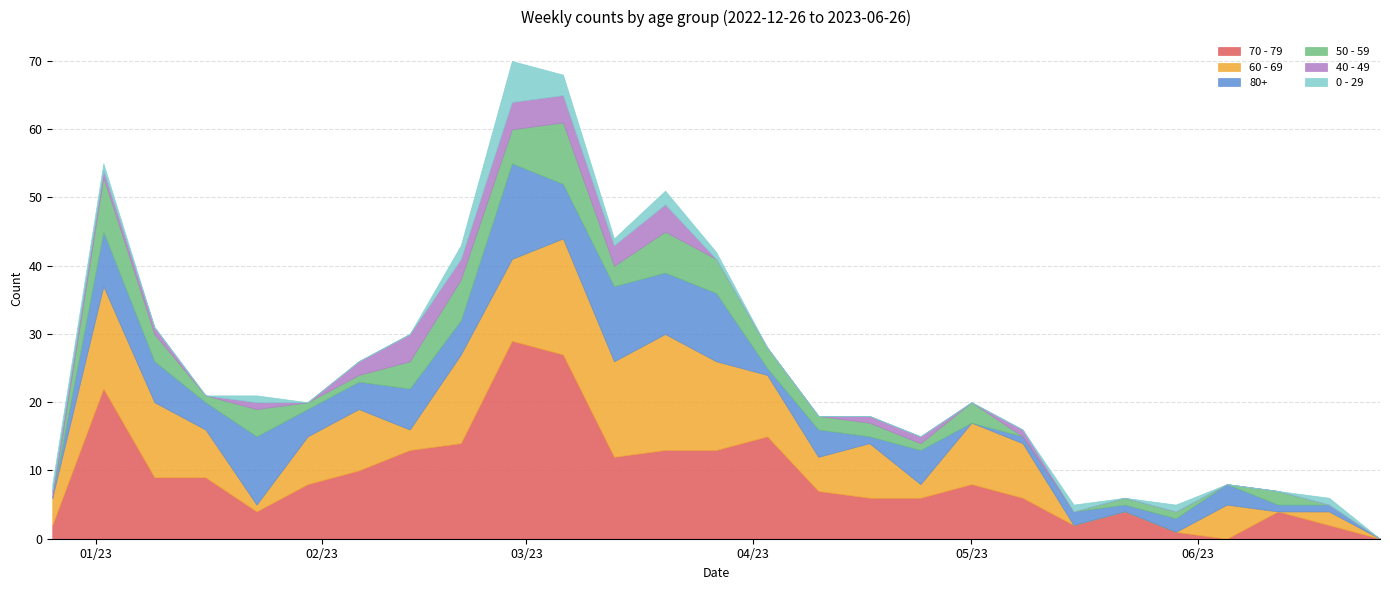

What is the difference between the second highest and second lowest values in the 50 - 59 series?

8